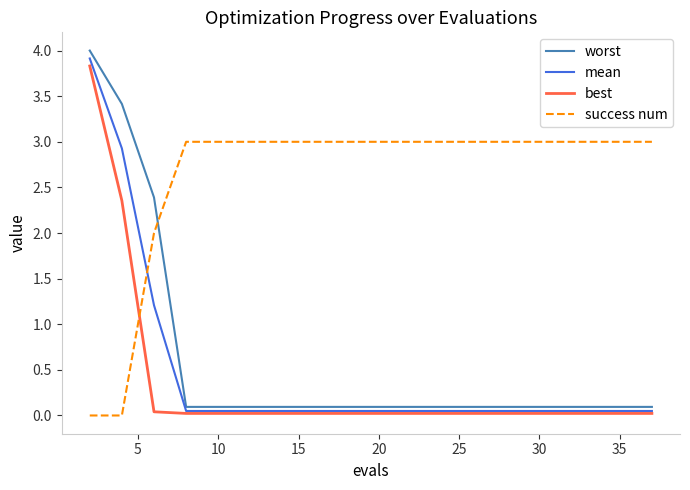

Which series has the largest range (max minus min)?

worst